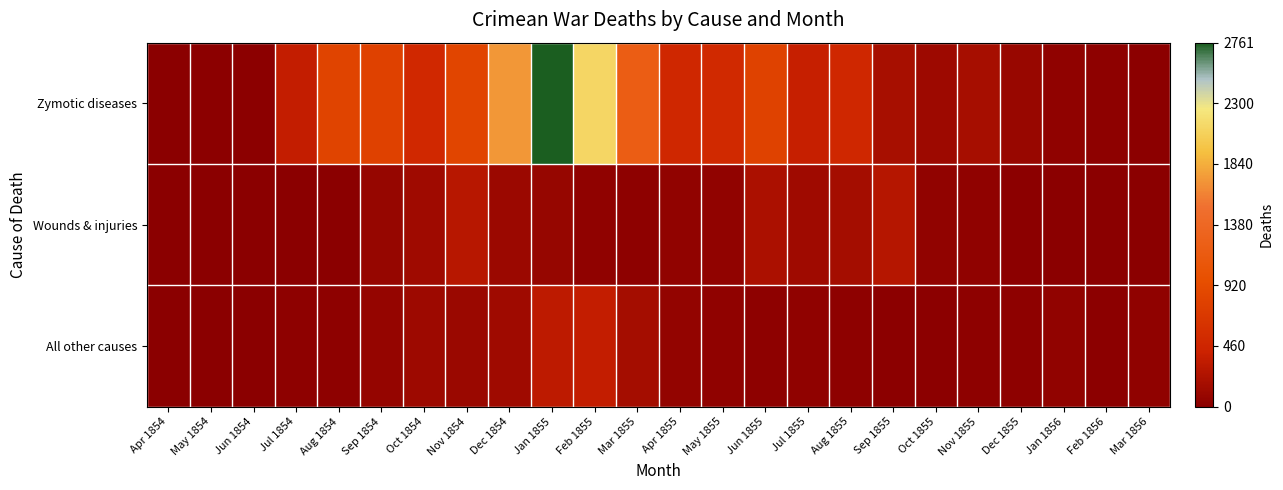

Reading right to left, extract all data points from this chart.

Zymotic diseases: Mar 1856=15	Feb 1856=24	Jan 1856=42	Dec 1855=91	Nov 1855=178	Oct 1855=128	Sep 1855=189	Aug 1855=483	Jul 1855=382	Jun 1855=802	May 1855=508	Apr 1855=477	Mar 1855=1205	Feb 1855=2120	Jan 1855=2761	Dec 1854=1725	Nov 1854=844	Oct 1854=503	Sep 1854=788	Aug 1854=828	Jul 1854=359	Jun 1854=11	May 1854=12	Apr 1854=1
Wounds & injuries: Mar 1856=0	Feb 1856=0	Jan 1856=2	Dec 1855=18	Nov 1855=33	Oct 1855=53	Sep 1855=276	Aug 1855=164	Jul 1855=134	Jun 1855=209	May 1855=49	Apr 1855=48	Mar 1855=32	Feb 1855=42	Jan 1855=83	Dec 1854=114	Nov 1854=287	Oct 1854=132	Sep 1854=81	Aug 1854=1	Jul 1854=0	Jun 1854=0	May 1854=0	Apr 1854=0
All other causes: Mar 1856=35	Feb 1856=19	Jan 1856=48	Dec 1855=28	Nov 1855=32	Oct 1855=18	Sep 1855=20	Aug 1855=25	Jul 1855=33	Jun 1855=31	May 1855=37	Apr 1855=57	Mar 1855=172	Feb 1855=361	Jan 1855=324	Dec 1854=131	Nov 1854=106	Oct 1854=128	Sep 1854=70	Aug 1854=30	Jul 1854=23	Jun 1854=6	May 1854=9	Apr 1854=5